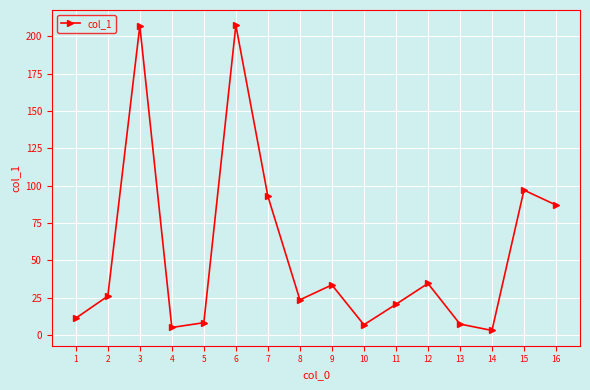

How many points are lower than both their immediate neighbors (excluding endpoints)?

4